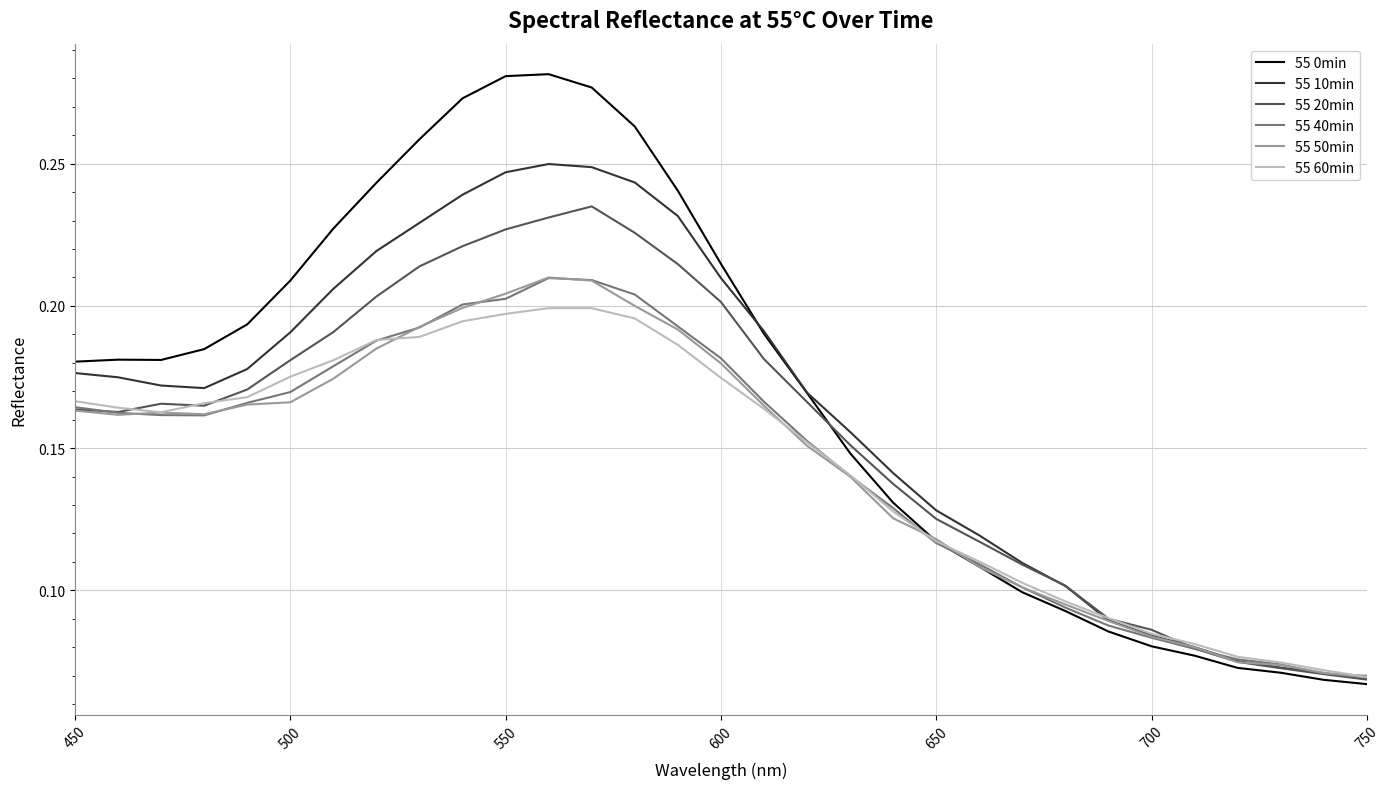

Which series has the largest range (max minus min)?

55 0min